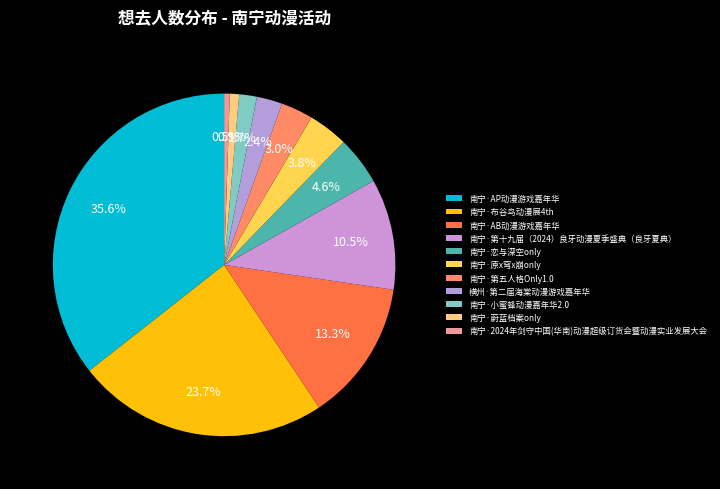

How many segments does this pie chart have?

11